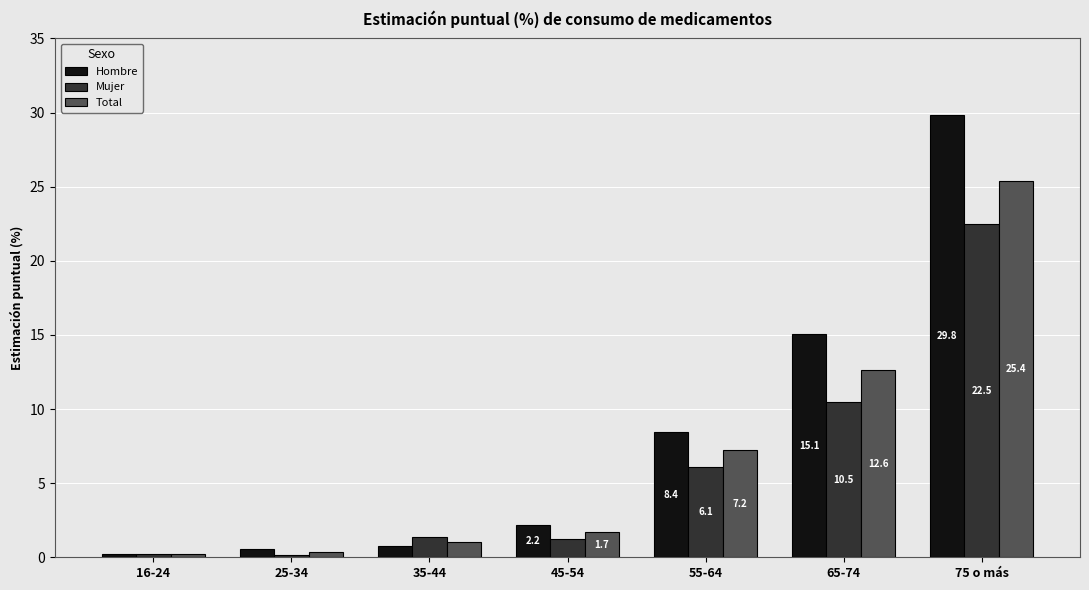

How many data points in Total are less than 1?

2